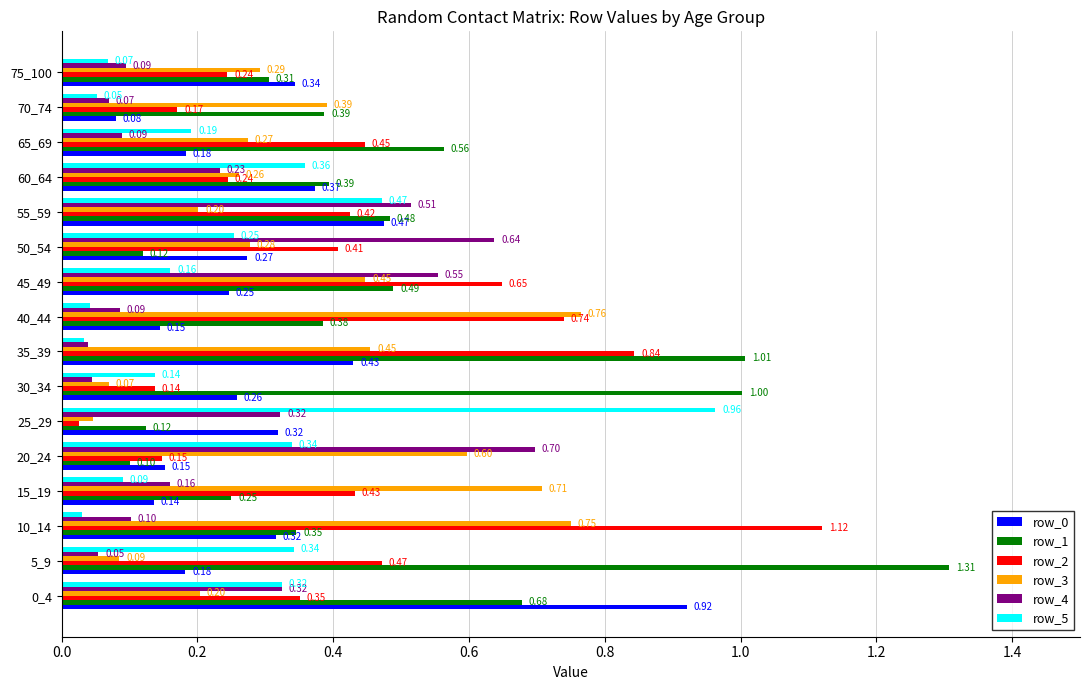

Which series has the largest total across all categories?

row_1